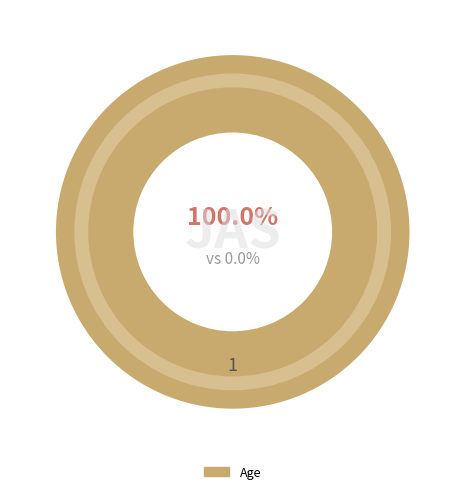

What is the largest slice in the pie chart?

Age